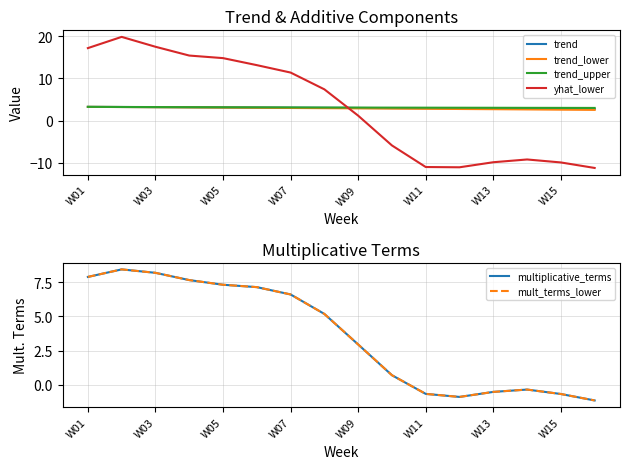

Is it true that trend_upper equals 1.2 at W01?

False